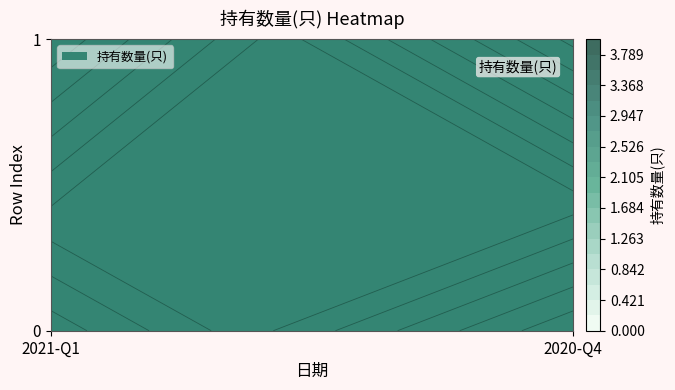

How many positive values does the 0 series have?

1